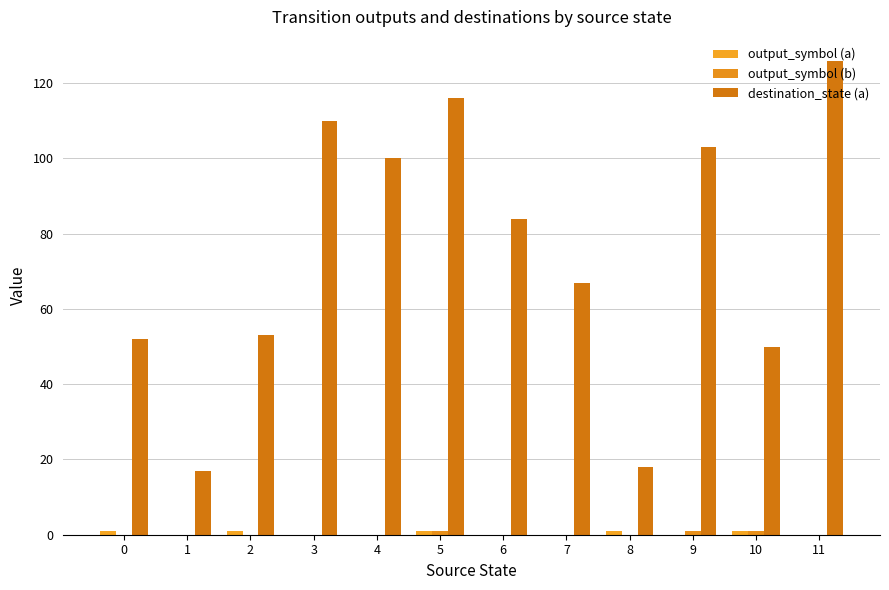

Reading left to right, what are all the values shown in this chart?

output_symbol (a): 1	0	1	0	0	1	0	0	1	0	1	0
output_symbol (b): 0	0	0	0	0	1	0	0	0	1	1	0
destination_state (a): 52	17	53	110	100	116	84	67	18	103	50	126